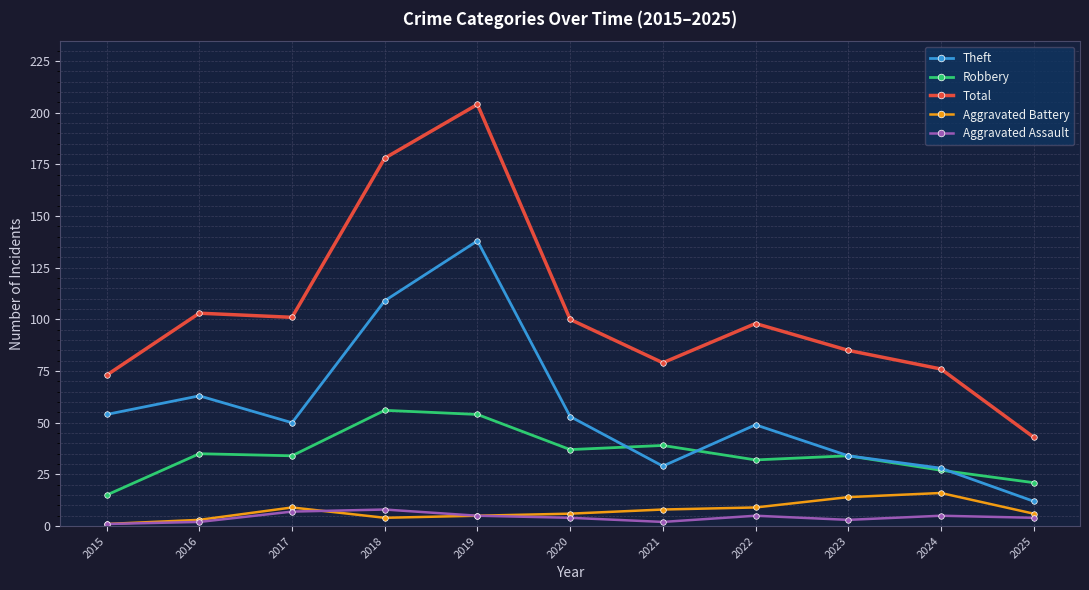

At which label is Total closest to 123?

2016